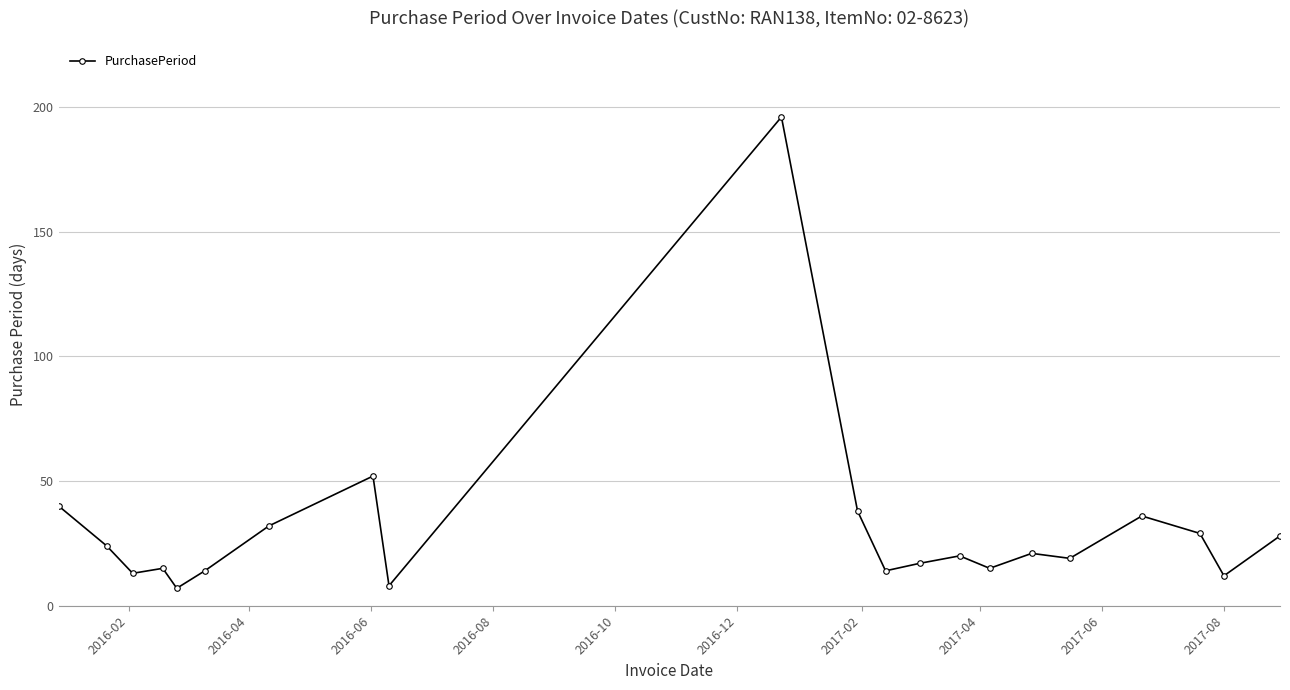

What is the greatest value displayed?

196